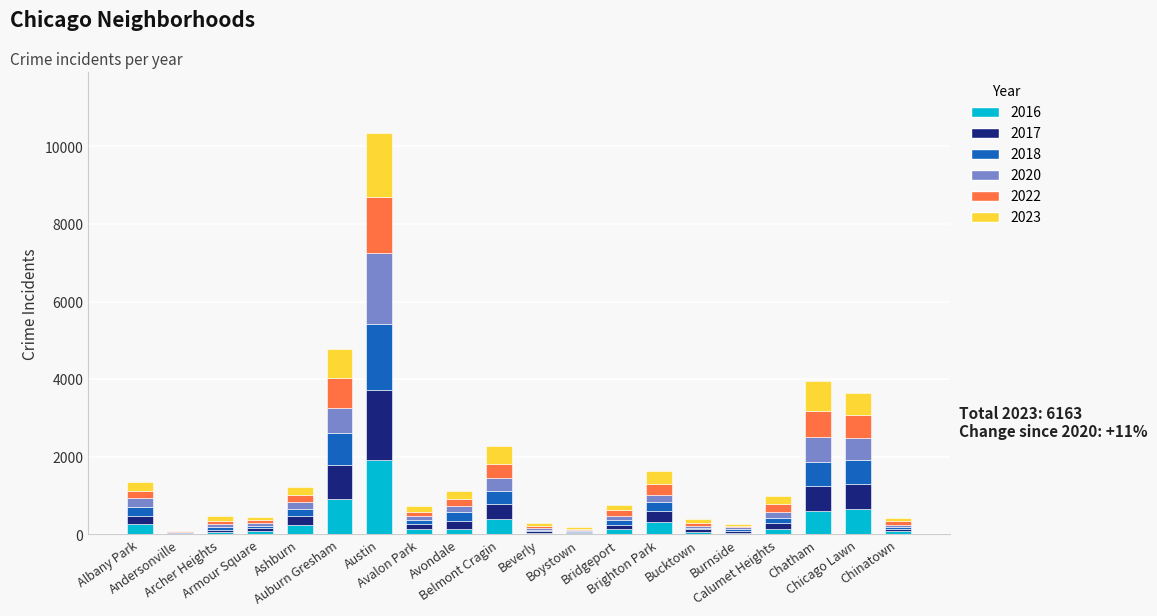

What is the sum of all 2018 values?

5721